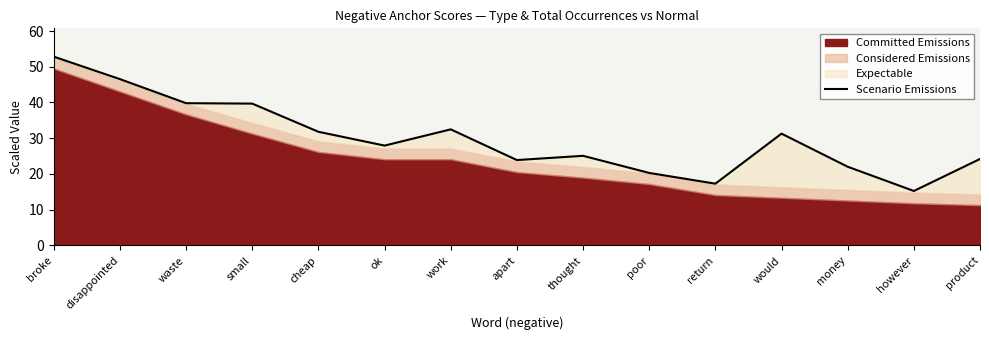

Reading left to right, extract all data points from this chart.

broke=52.8	disappointed=46.5	waste=39.8	small=39.7	cheap=31.8	ok=27.9	work=32.5	apart=23.9	thought=25.1	poor=20.3	return=17.3	would=31.3	money=22.0	however=15.2	product=24.2